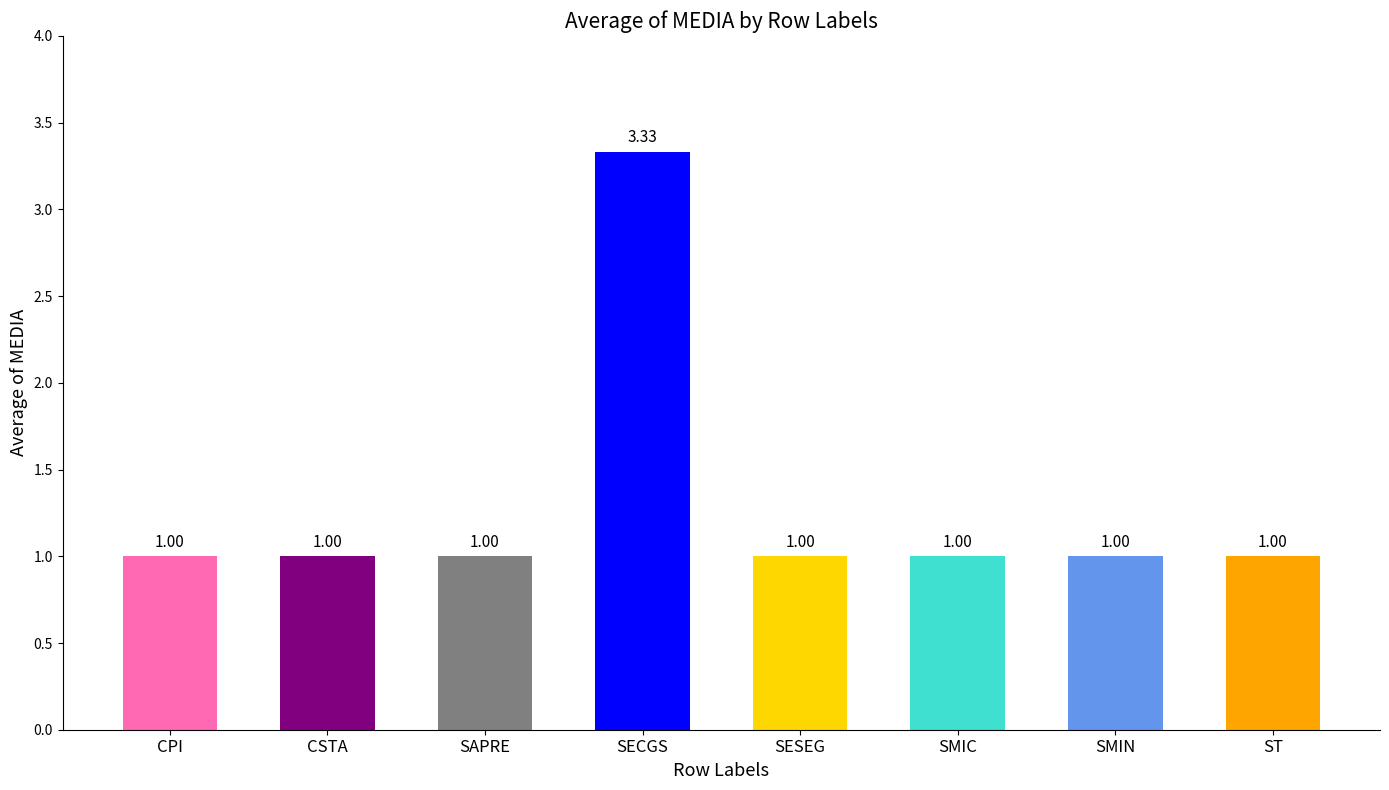

What is the value of the 8th bar from the left?

1.0